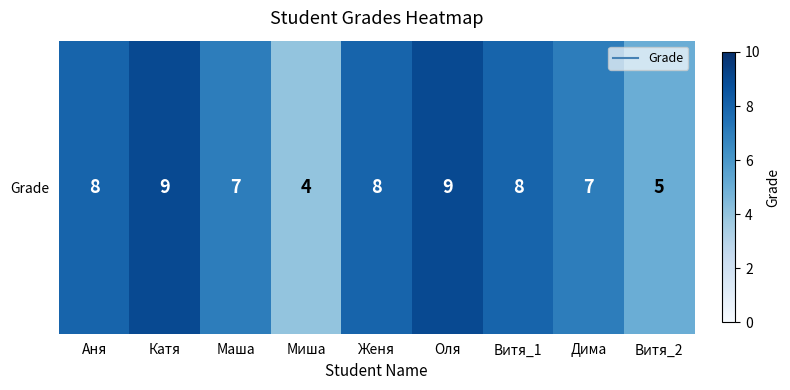

True or false: the data shows 4 at Женя.

False